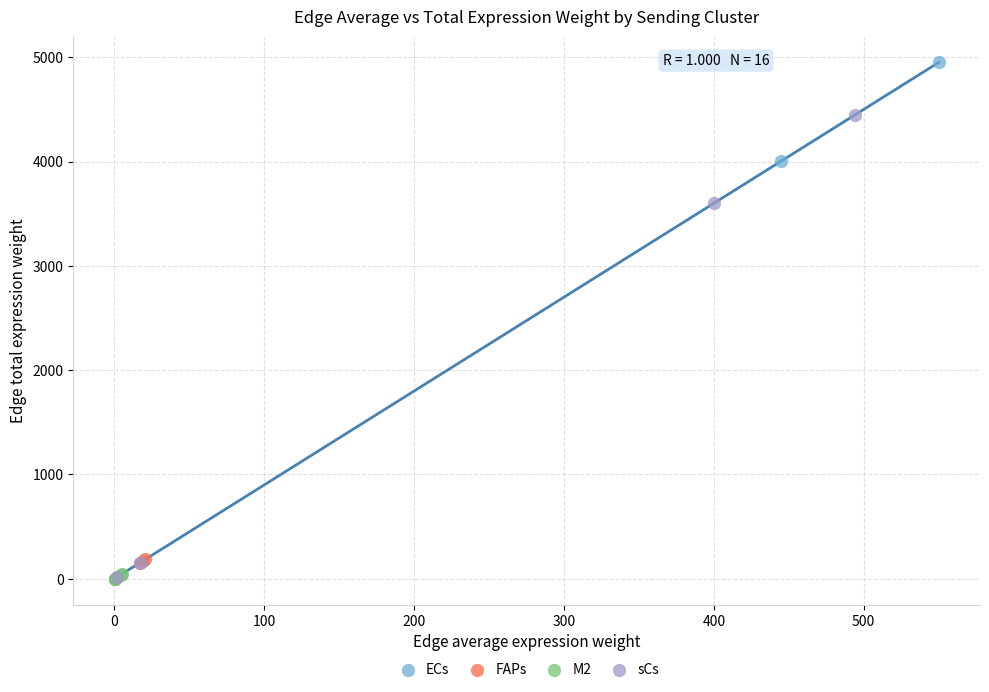

Which series has the largest Y range (max minus min)?

ECs